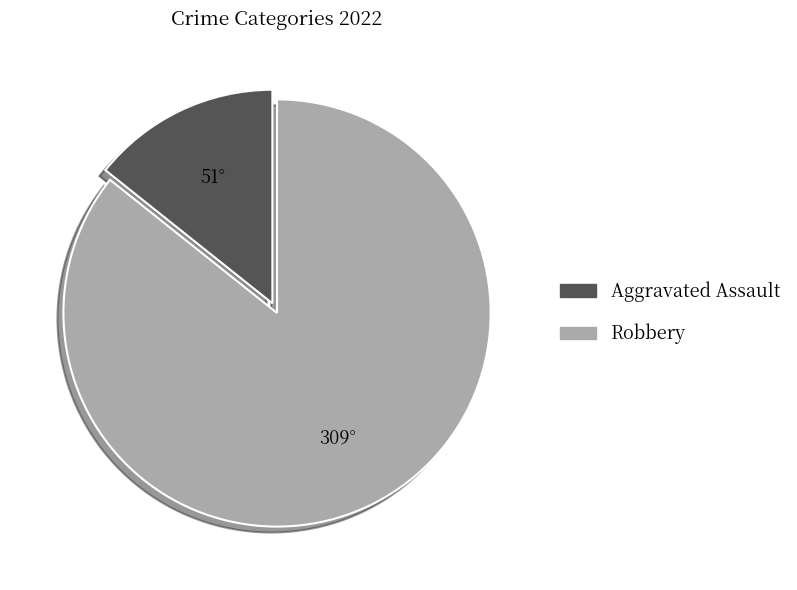

Count the number of slices in the pie.

2